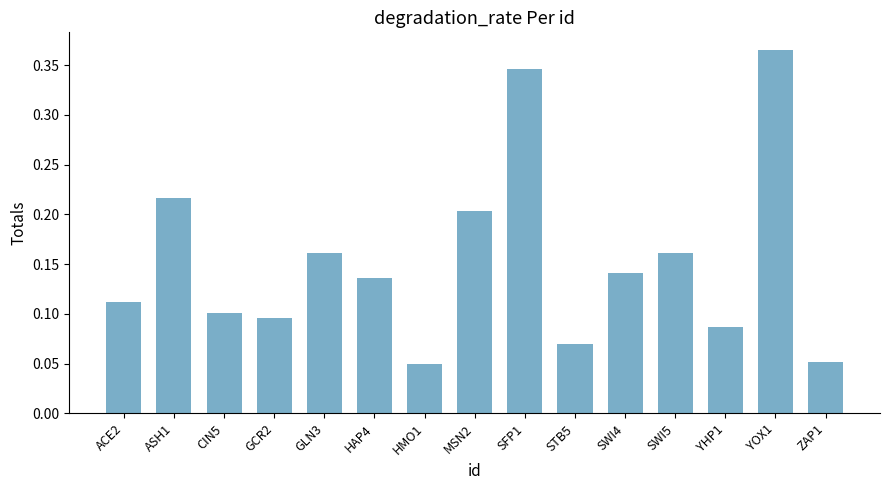

The value at STB5 is 0.1. True or false?

True